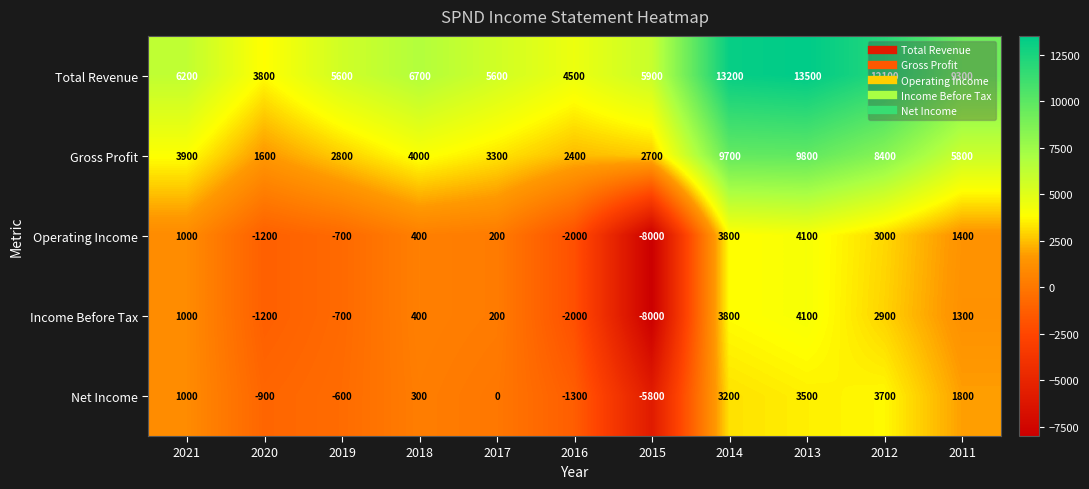

Between 2019 and 2018, which series saw the biggest shift?

Gross Profit